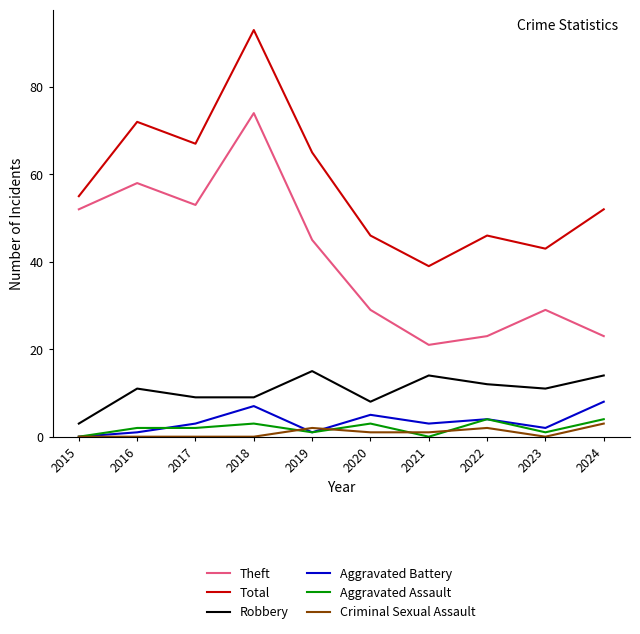

What is the spread (max minus min) of values at 2024?

49